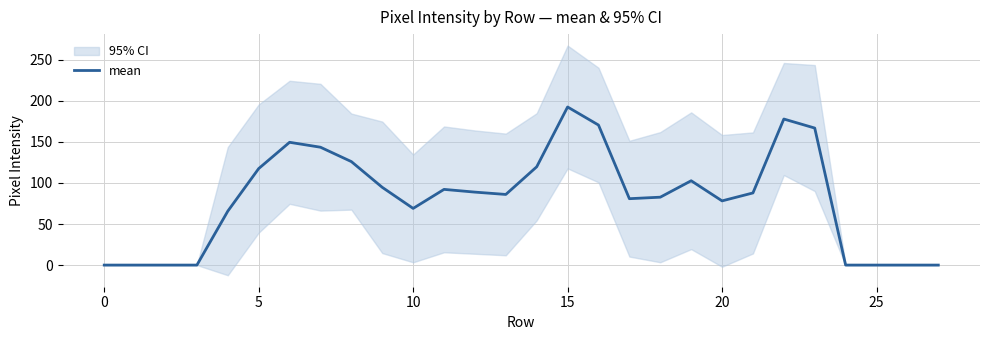

What is the ratio of the value at 21 to the value at 15?

0.5